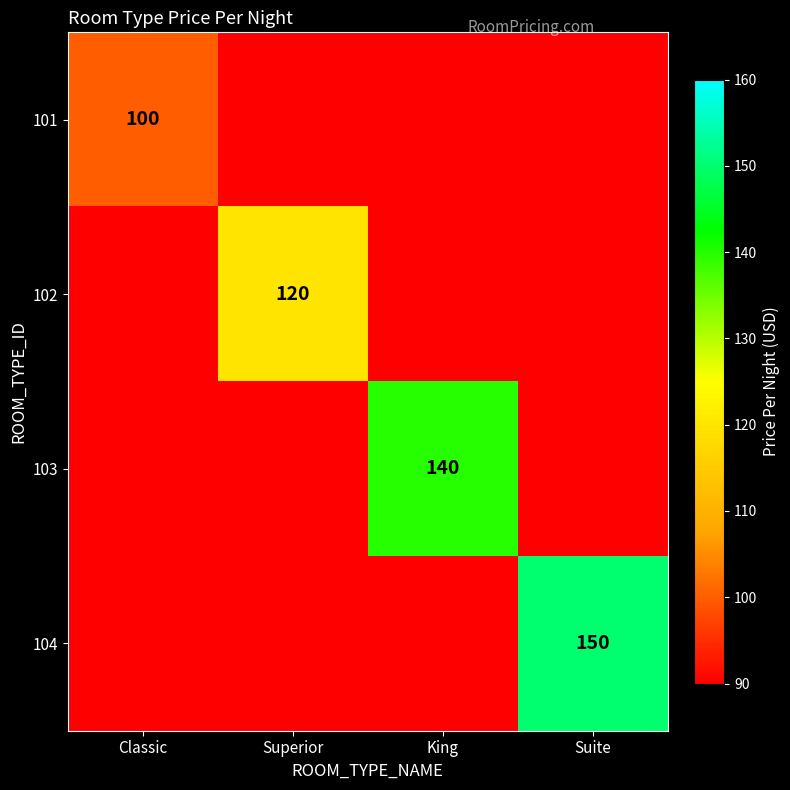

Is it true that 104 equals 200.6 at Suite?

False